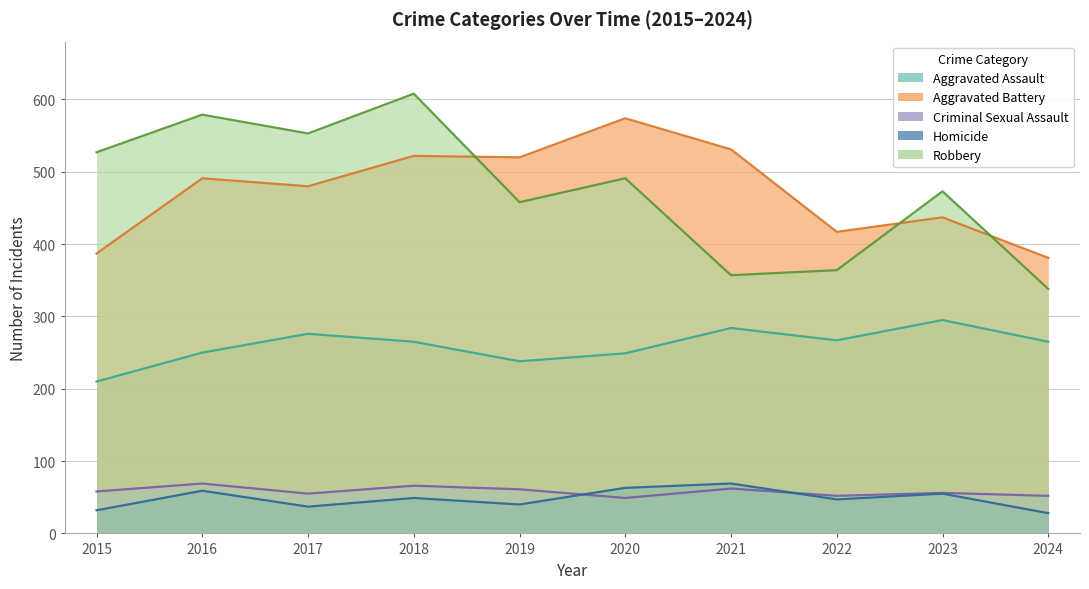

How many interior local peaks does the Criminal Sexual Assault series have?

4